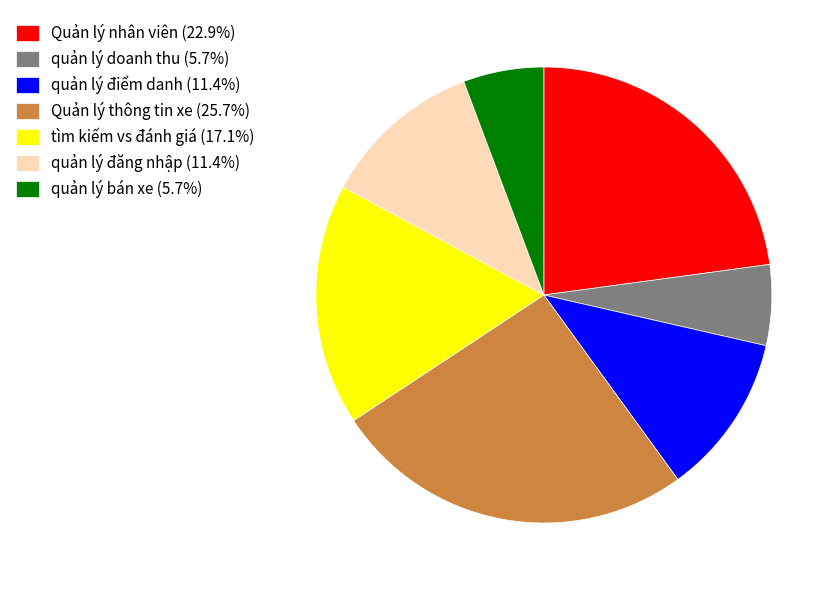

Combined, do quản lý bán xe (5.7%) and quản lý điểm danh (11.4%) account for over 50%?

No